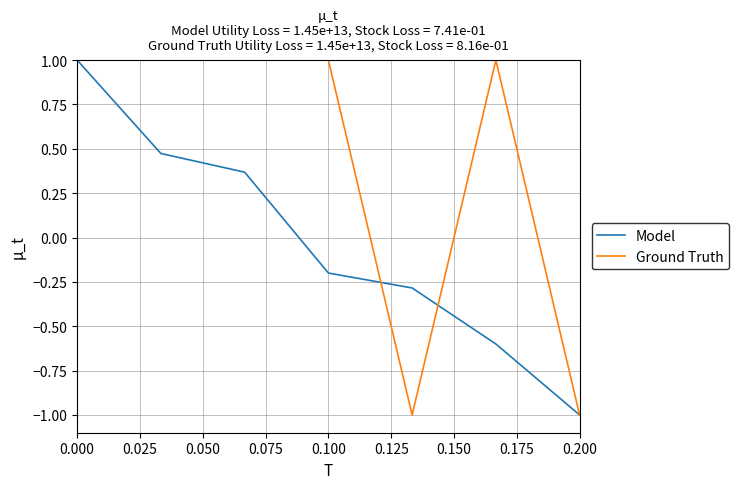

Which series has the largest total across all categories?

Ground Truth